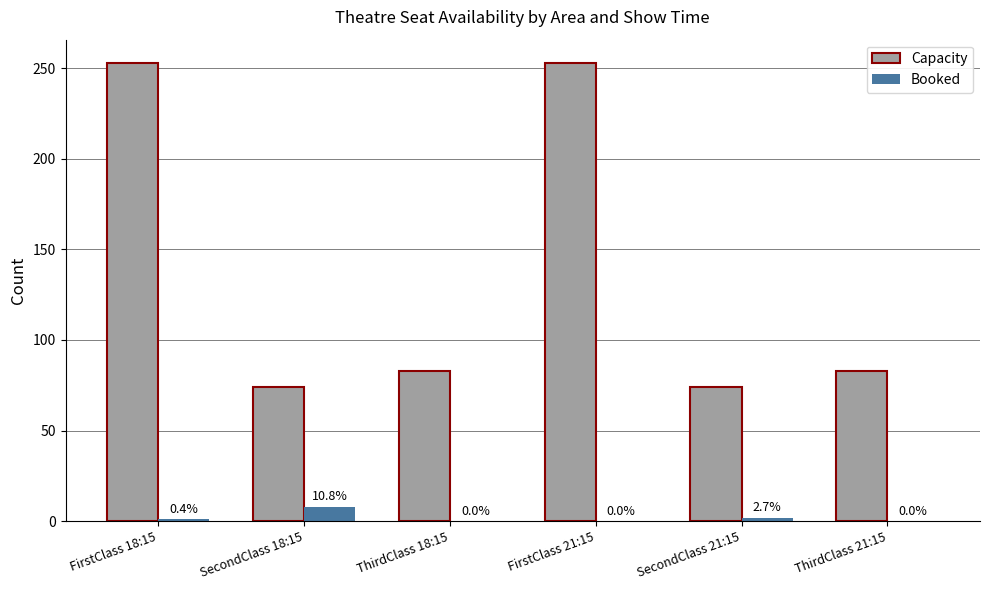

What is the highest value of the Booked series?

8